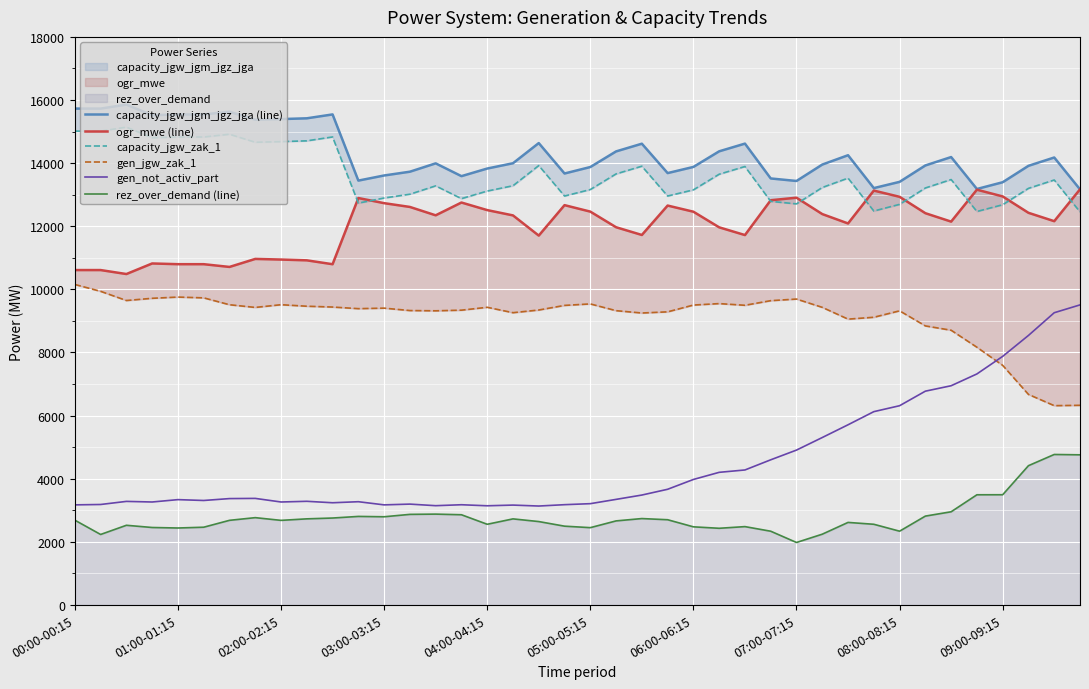

What is the approximate value of rez_over_demand (line) at 02:00-02:15, to the nearest 50?

2700